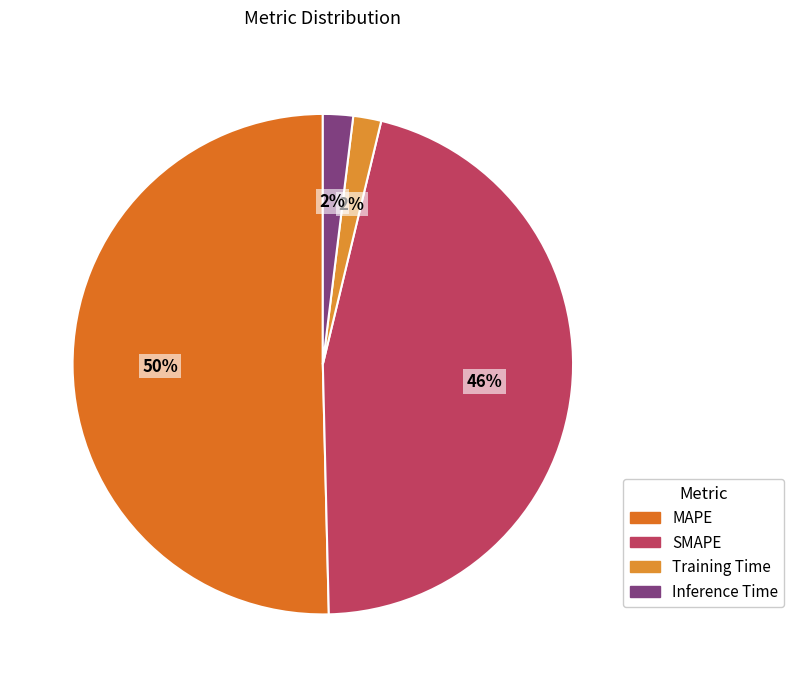

Rank the categories by value from lowest to highest.

Training Time, Inference Time, SMAPE, MAPE